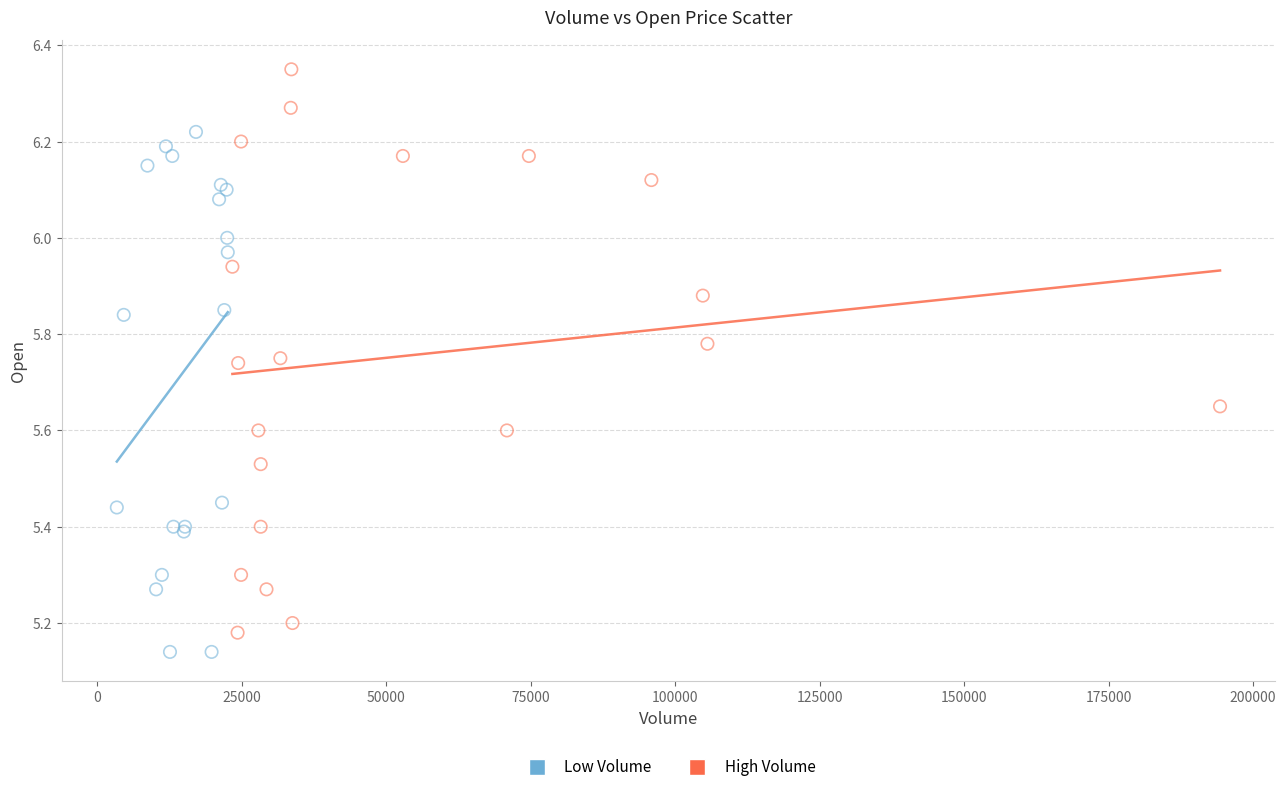

Which series reaches the maximum Y coordinate?

High Volume